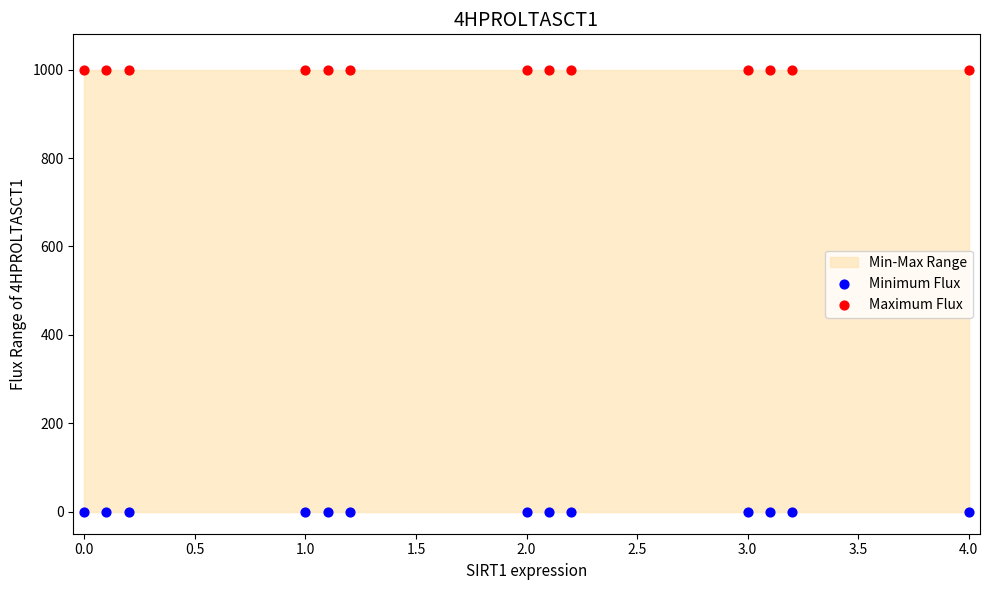

Which series reaches the maximum Y coordinate?

Maximum Flux